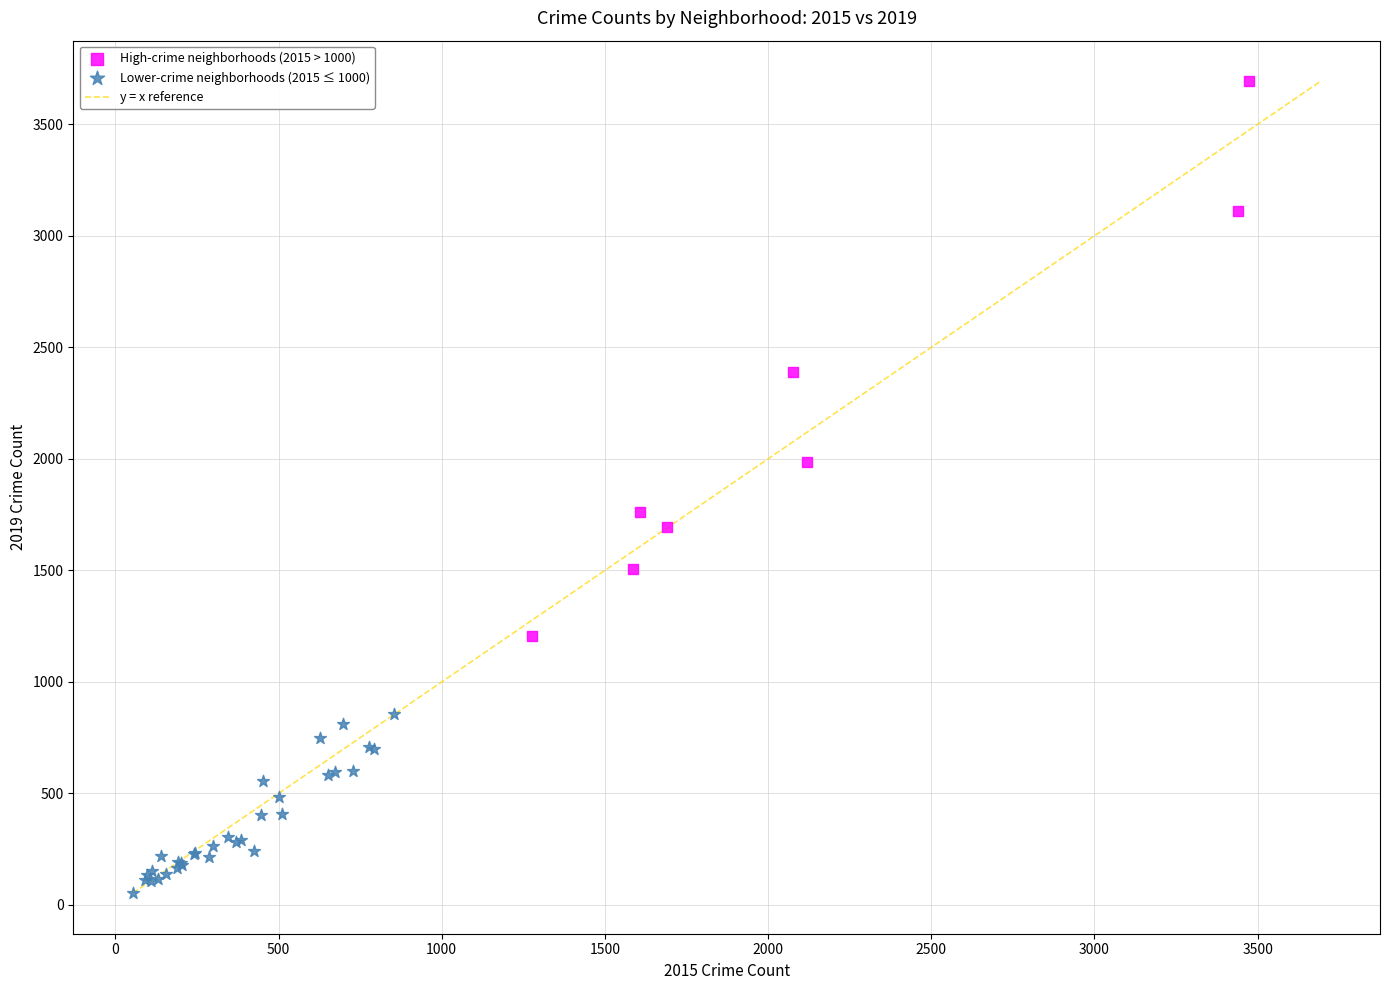

Which series has the widest spread of Y values?

High-crime neighborhoods (2015 > 1000)